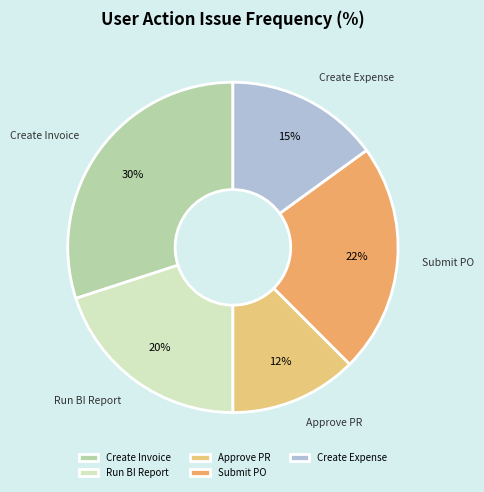

How many slices are in this pie chart?

5